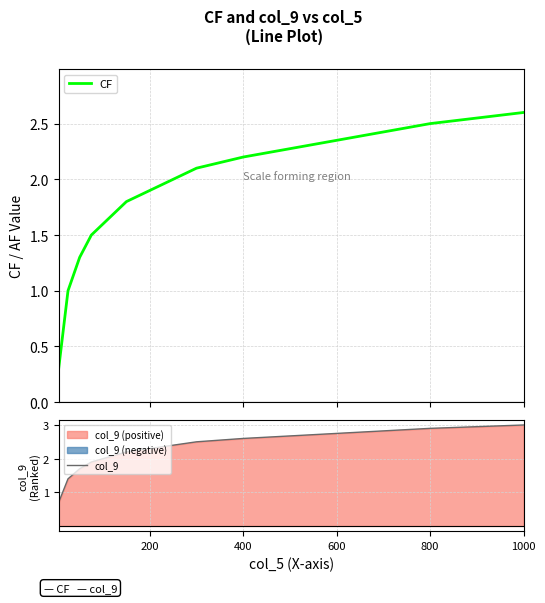

At which label does col_9 reach its peak?

1000